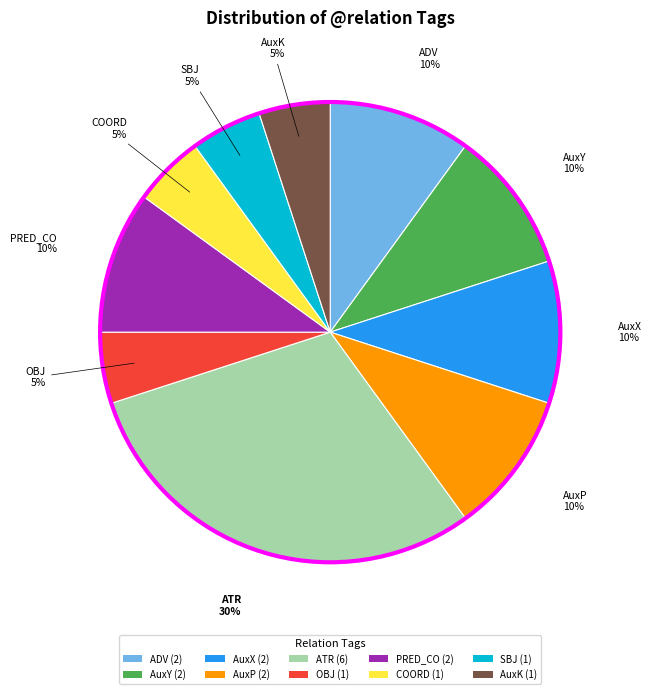

How many slices are in this pie chart?

10